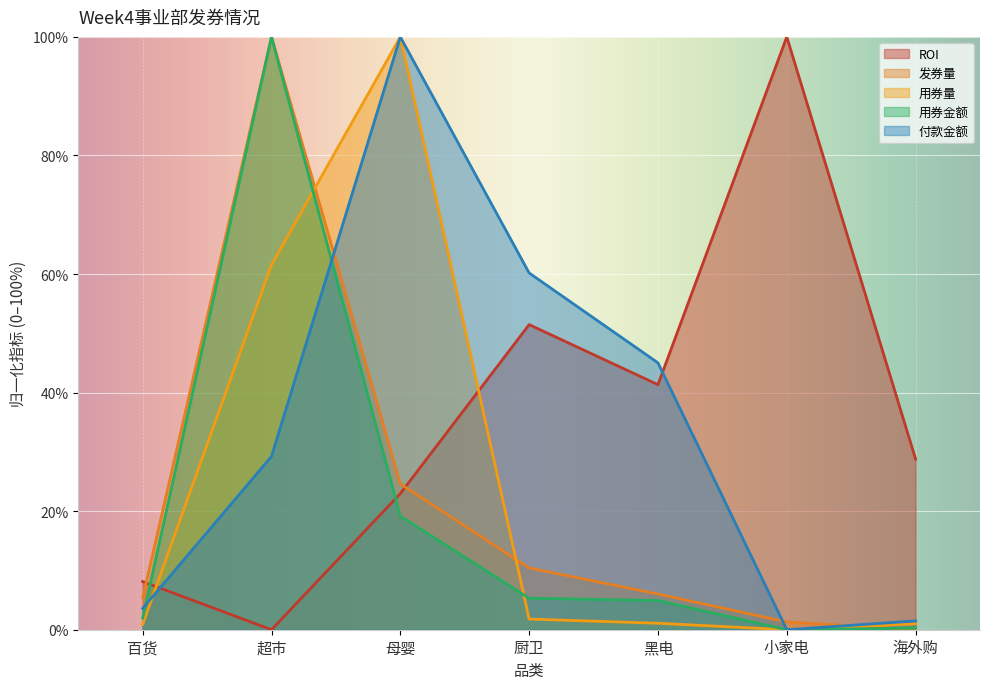

Reading right to left, extract all data points from this chart.

发券量: 0.0	1.3	6.0	10.4	24.6	100.0	5.4
用券量: 1.0	0.0	1.1	1.8	100.0	61.5	0.9
用券金额: 0.3	0.0	4.9	5.3	19.2	100.0	2.0
付款金额: 1.5	0.0	45.0	60.2	100.0	29.2	3.6
ROI: 28.8	100.0	41.3	51.5	23.0	0.0	8.1